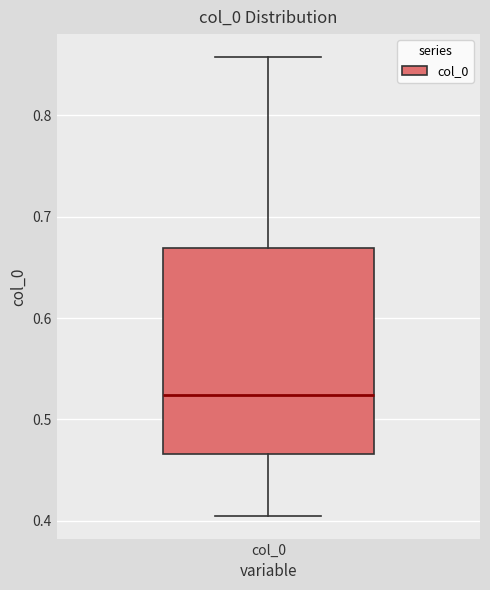

Transcribe this box plot: give where the median line is, the range the box spans, and where the two whiskers end, as read against the y-axis. The values are not printed on the chart, so give them approximately, as read against the axis.

median 0.52, box 0.47 to 0.67, whiskers 0.41 to 0.86